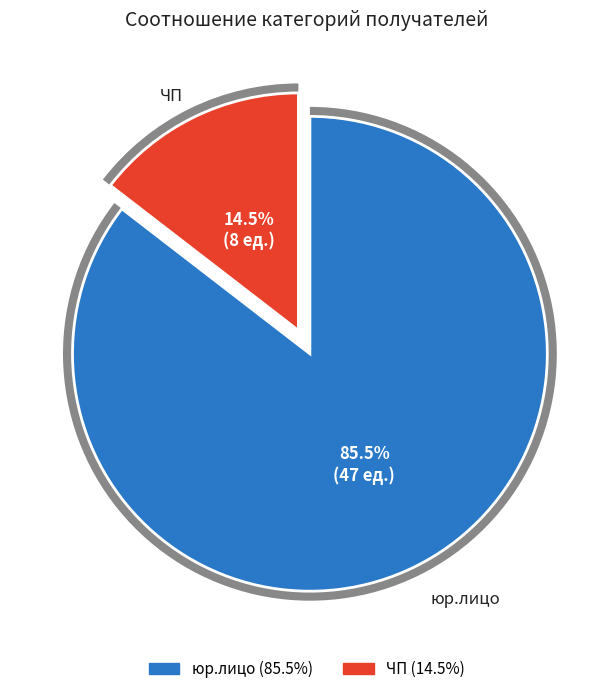

The ЧП slice represents 15% of the pie. True or false?

True